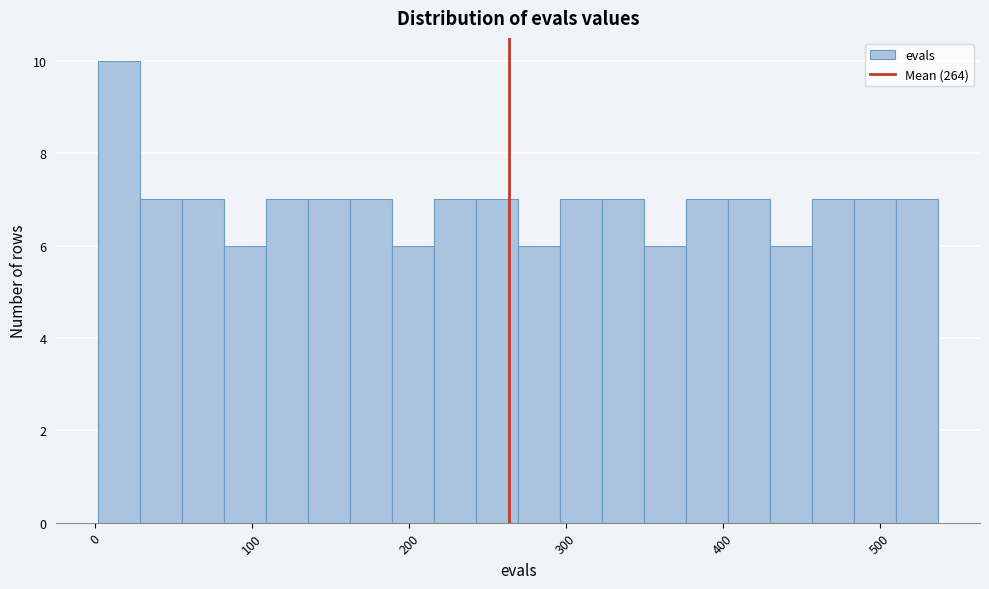

Around what value on the x-axis is the tallest bar? Give the approximate position of its centre, as read against the axis.

20